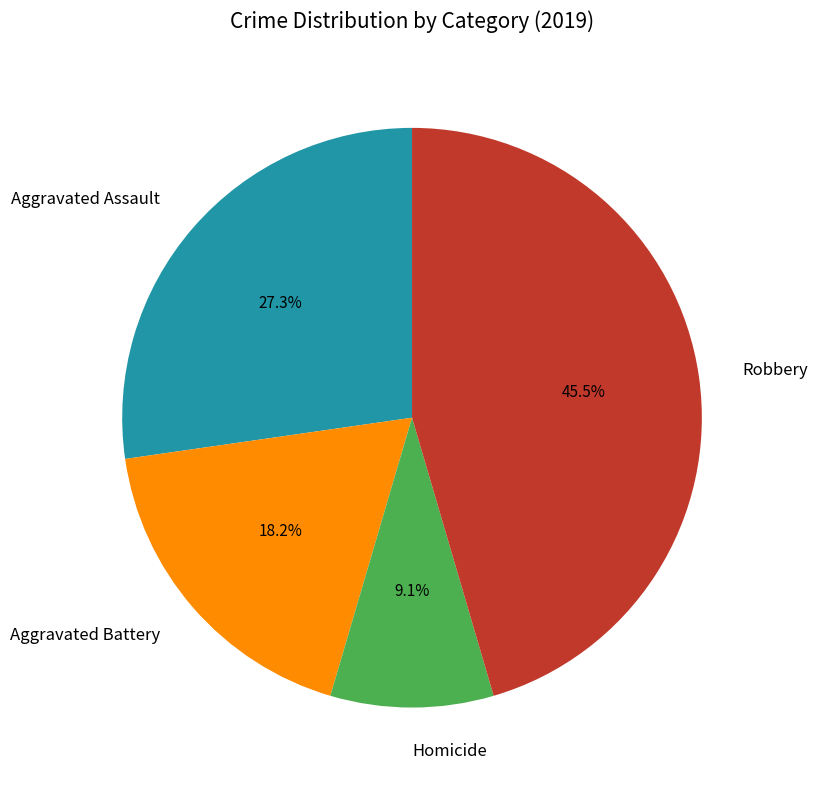

To the nearest percent, what is the difference between the largest and smallest slice percentages?

36%